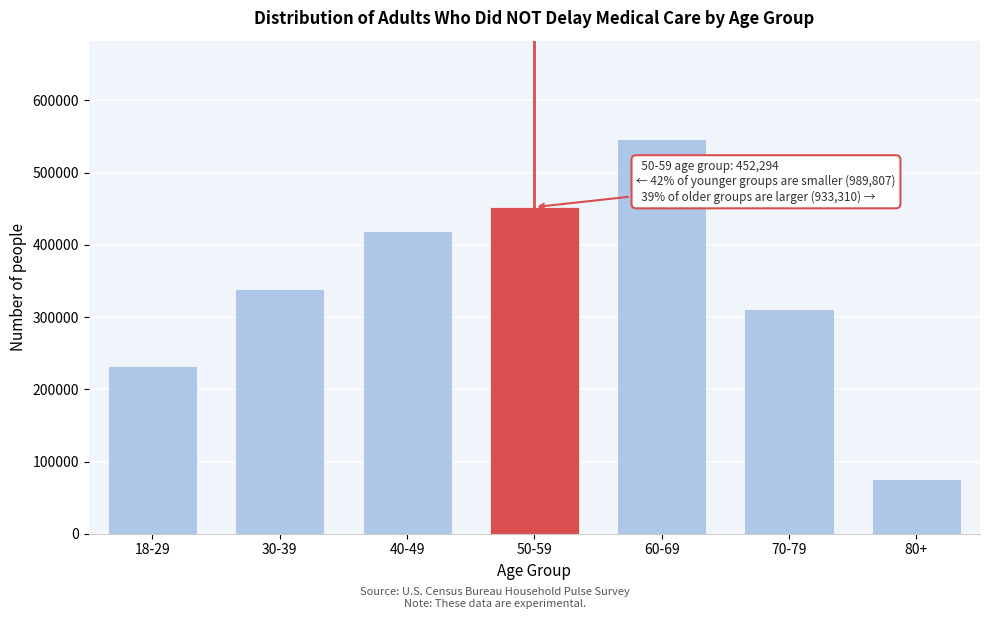

Reading left to right, what are all the values shown in this chart?

232331	338534	418942	452294	546283	311652	75375